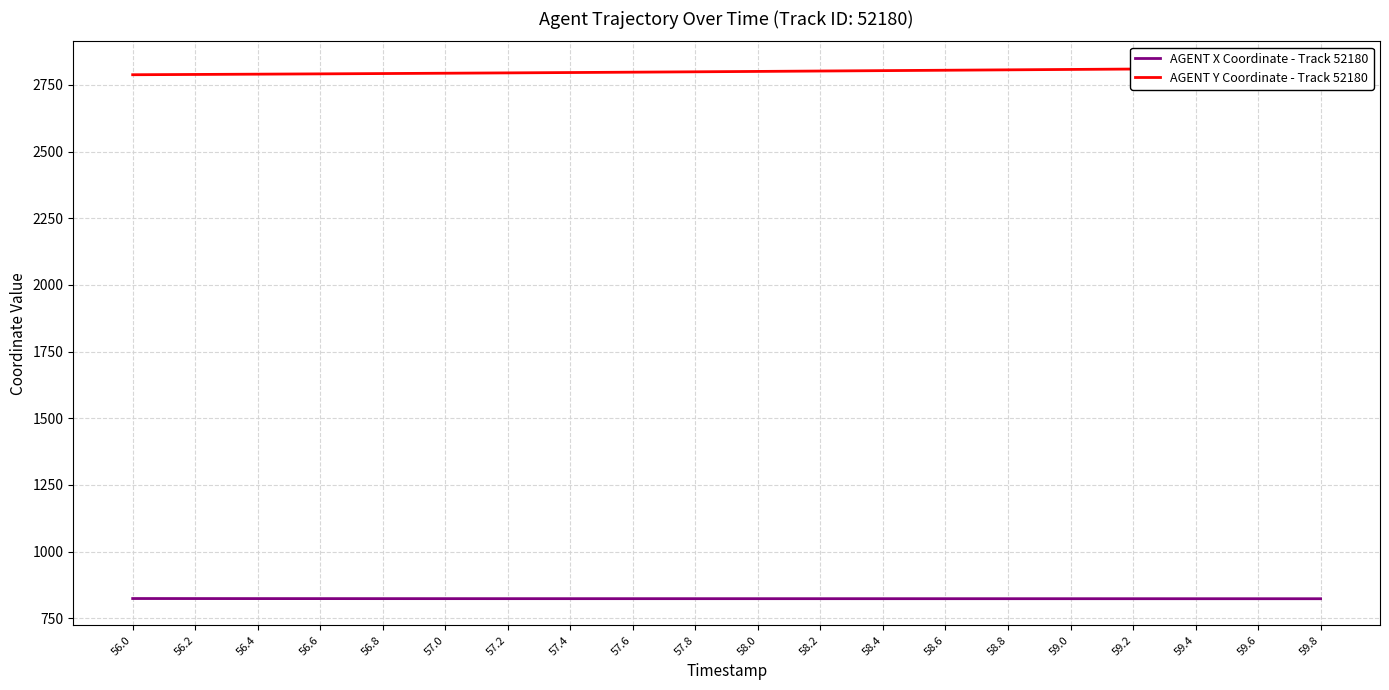

True or false: AGENT Y Coordinate - Track 52180 has a value of 2799.2 at 57.8.

True